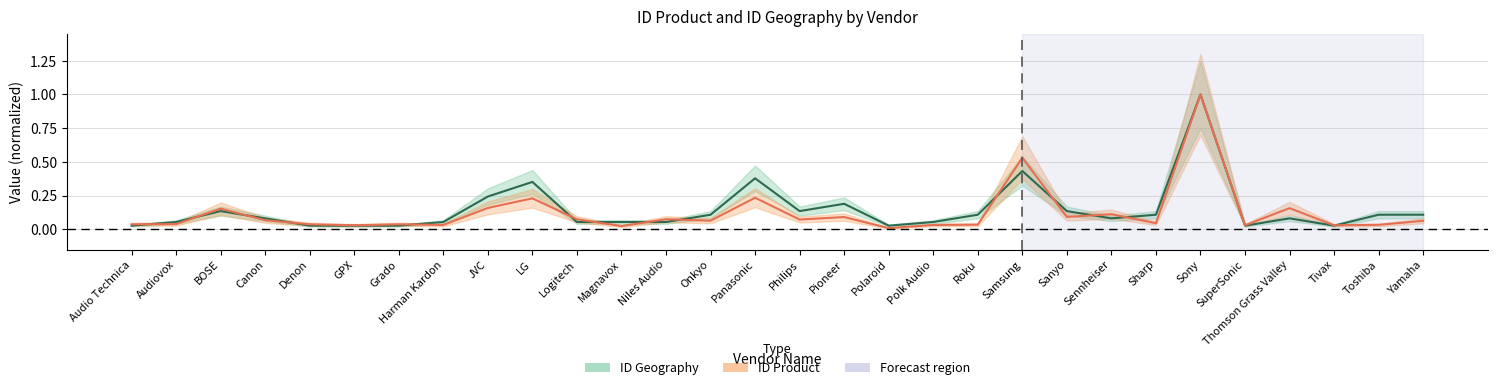

Between which two adjacent categories do ID Product and ID Geography first intersect?

Audio Technica and Audiovox